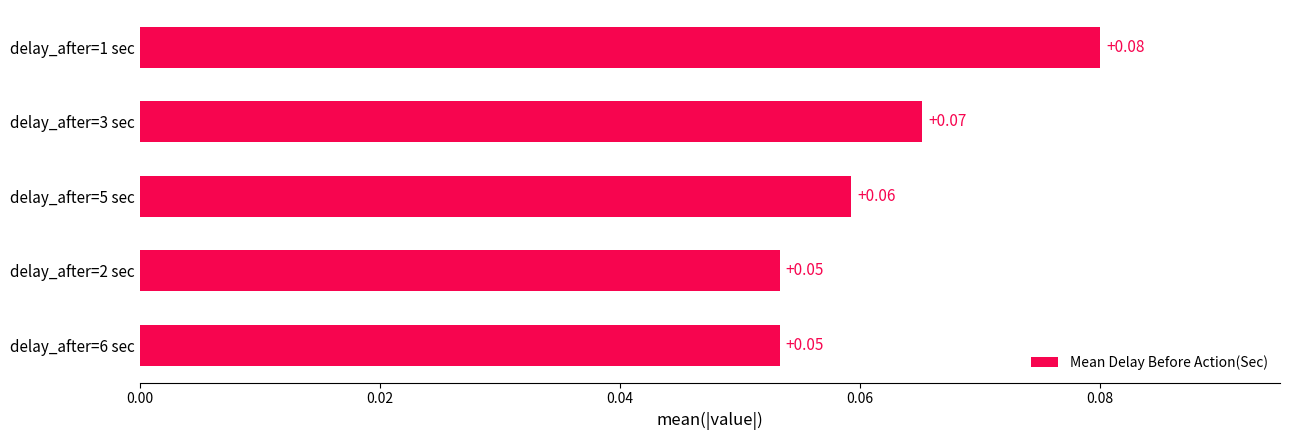

Between delay_after=1 sec and delay_after=5 sec, which is larger?

delay_after=1 sec